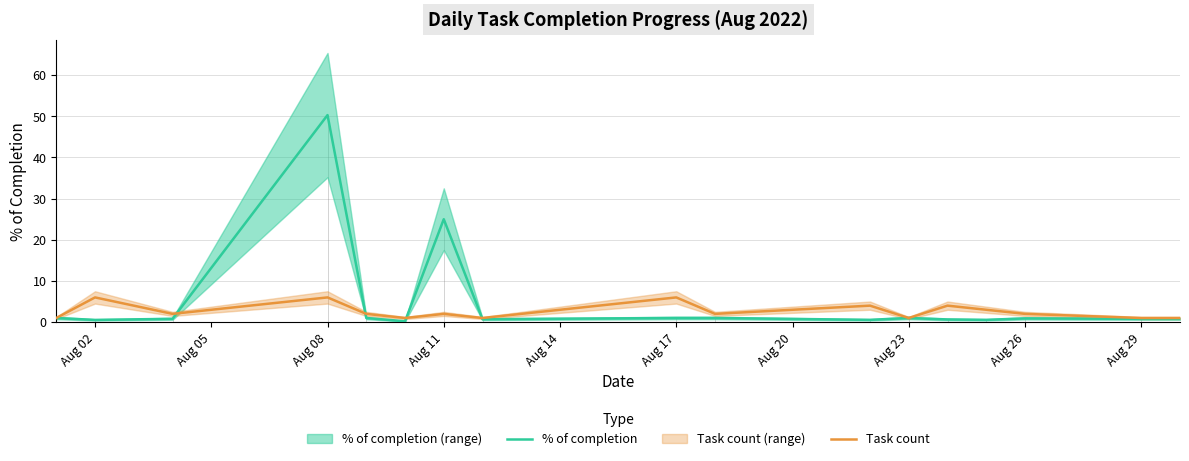

At which label does % of completion reach its peak?

Aug 08